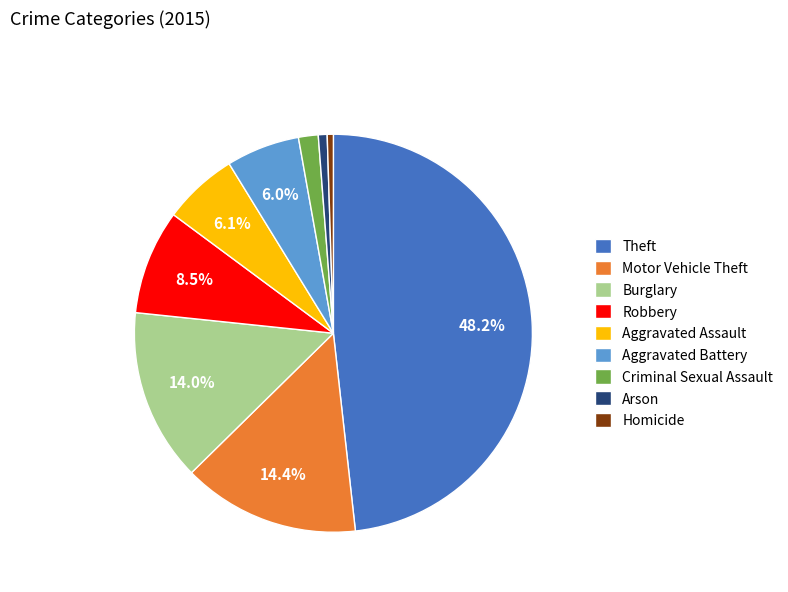

To the nearest percent, what portion does Arson represent?

1%